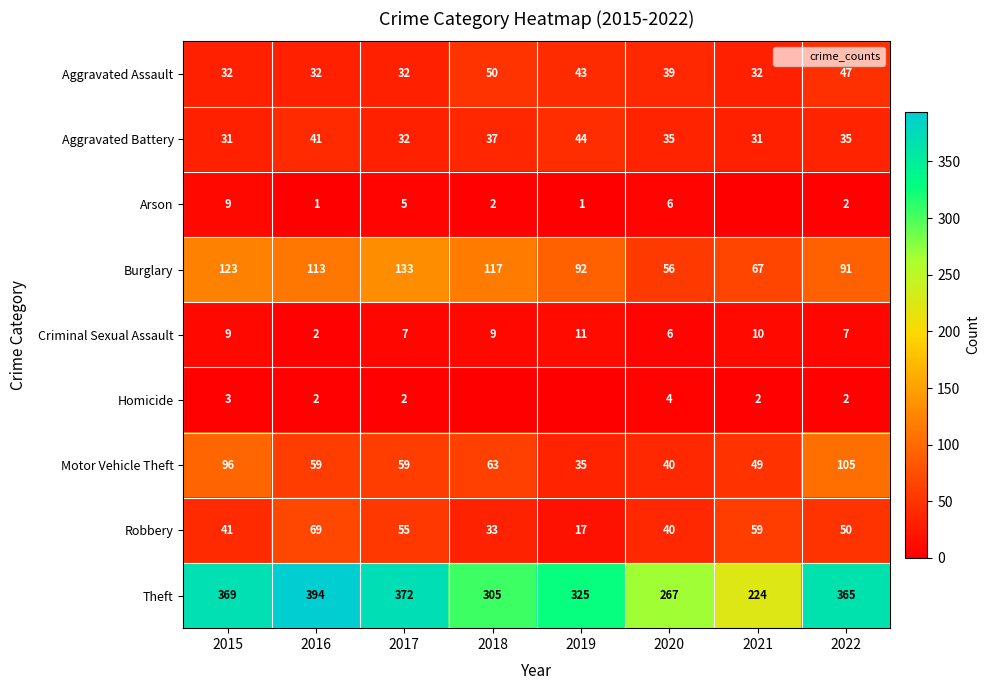

Between 2018 and 2019, which is larger?

2018